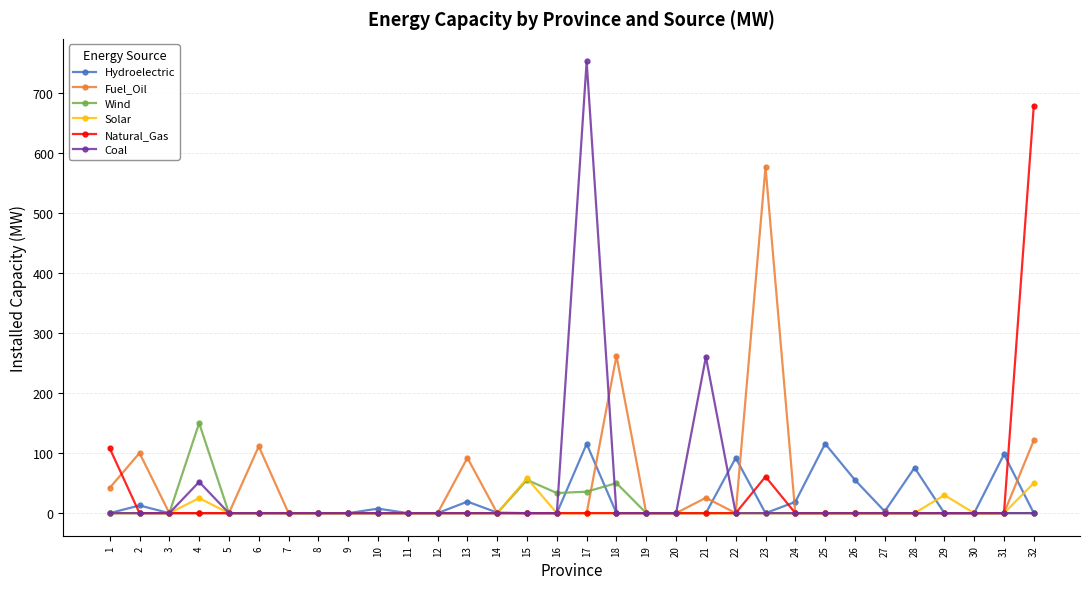

At how many categories does at least one series exceed 136?

6